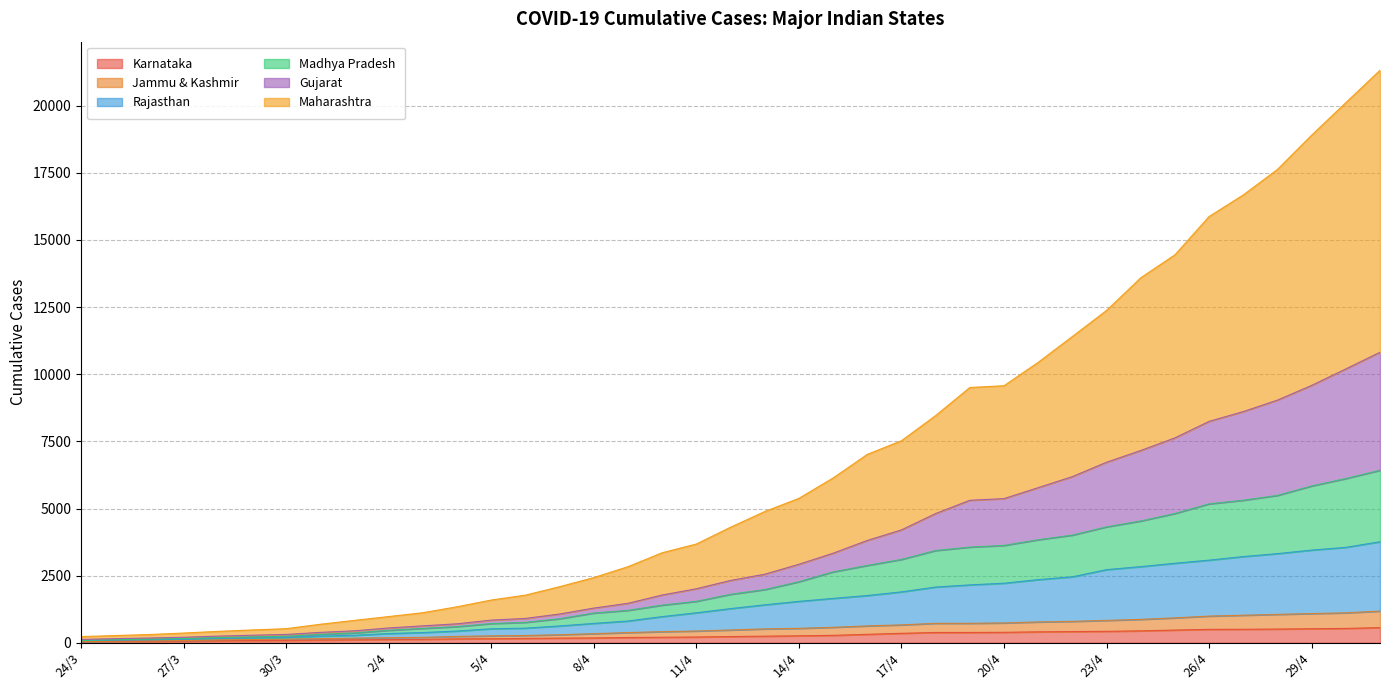

Reading left to right, list all the values displayed in this chart.

Maharashtra: 231	270	308	363	425	478	526	690	835	977	1121	1342	1592	1775	2089	2428	2834	3353	3678	4303	4887	5378	6136	7015	7523	8460	9506	9571	10442	11405	12375	13589	14446	15872	16676	17626	18901	20112	21316
Rajasthan: 80	98	112	132	165	179	195	249	280	345	382	438	523	546	628	722	811	975	1117	1273	1414	1543	1653	1760	1896	2076	2156	2218	2352	2457	2724	2836	2962	3077	3211	3320	3452	3554	3763
Gujarat: 124	154	178	206	248	281	311	388	446	552	631	707	844	907	1071	1293	1470	1779	2012	2321	2553	2923	3335	3810	4203	4812	5306	5368	5776	6187	6723	7159	7629	8244	8608	9036	9583	10197	10818
Karnataka: 41	51	55	64	76	83	88	101	110	121	128	146	151	163	175	181	197	207	215	232	247	260	277	315	353	384	384	390	408	418	427	445	474	500	503	512	523	535	565
Jammu & Kashmir: 48	62	69	82	109	122	133	156	173	191	203	238	257	272	300	339	381	414	439	477	517	538	577	629	667	725	725	740	776	798	834	872	928	994	1026	1058	1088	1116	1179
Madhya Pradesh: 89	116	135	159	195	218	242	315	367	466	536	602	716	761	896	1107	1208	1401	1544	1805	1981	2273	2640	2880	3104	3436	3563	3625	3837	4009	4316	4535	4814	5173	5307	5488	5839	6115	6423